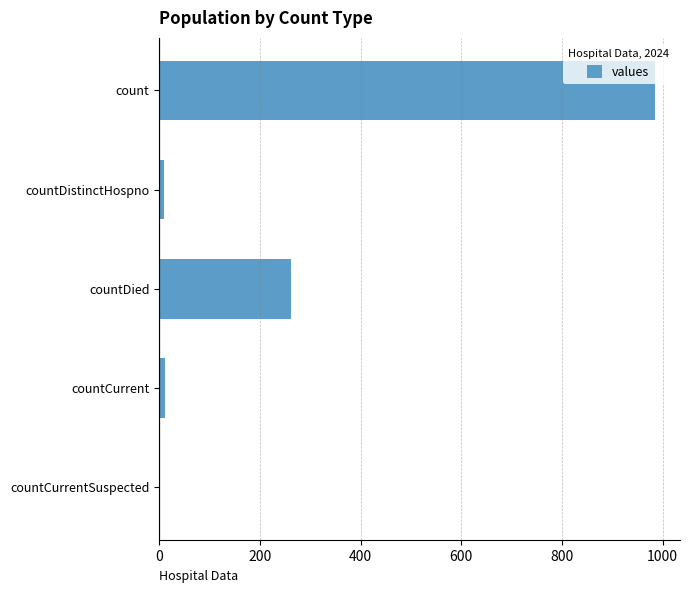

What is the sum of all values?

1267